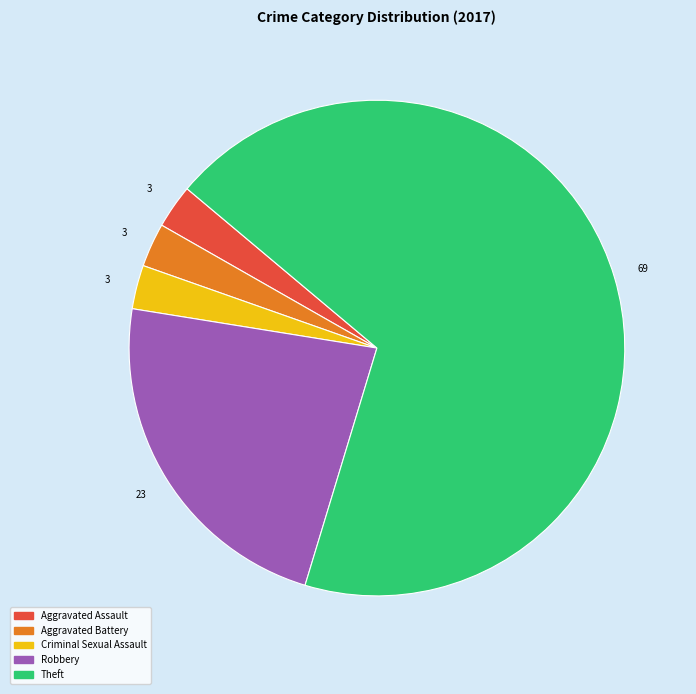

Is there any slice that represents more than half of the pie?

Yes